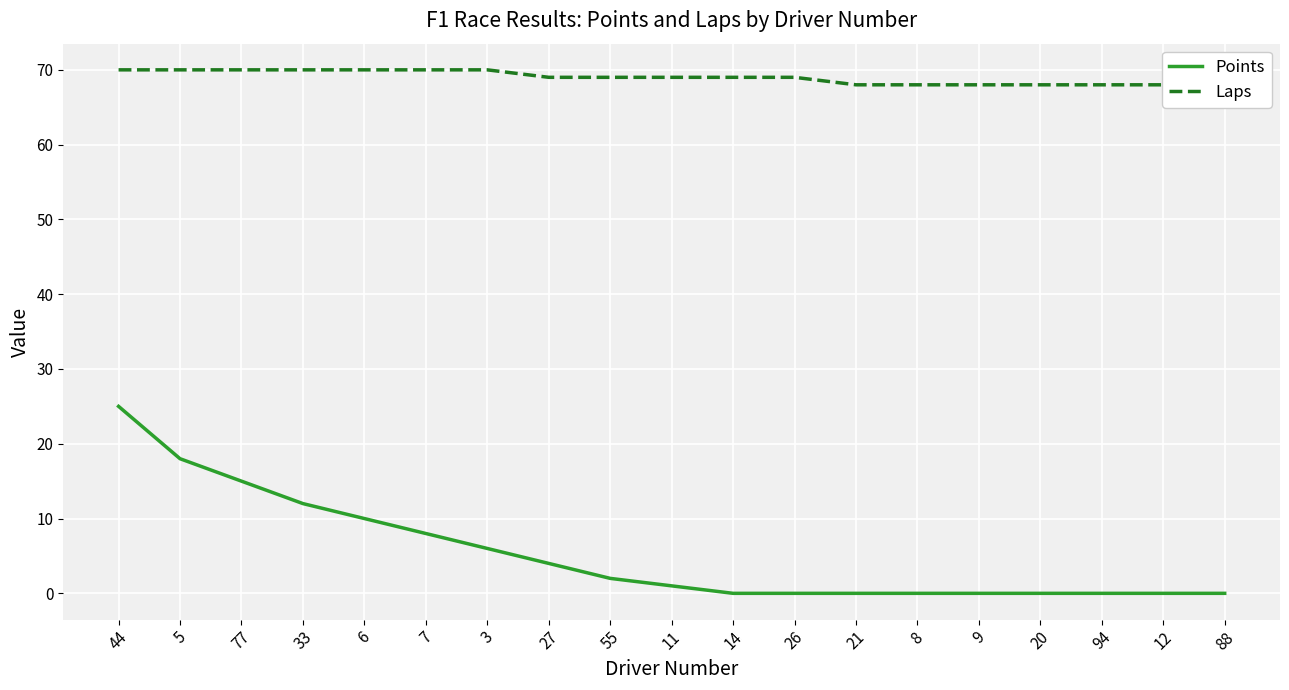

At which label is Laps closest to 69?

27